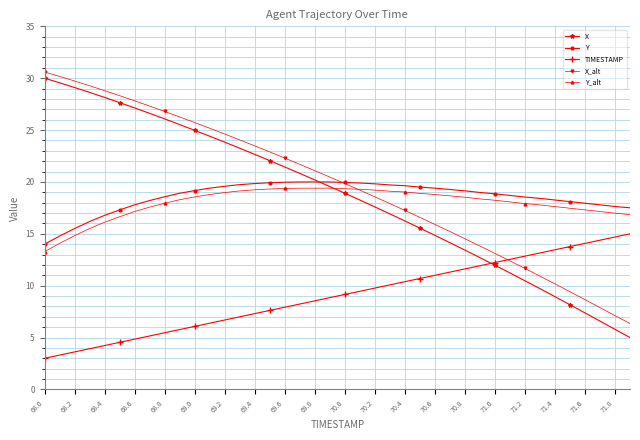

How many values in the TIMESTAMP series exceed 9?

20